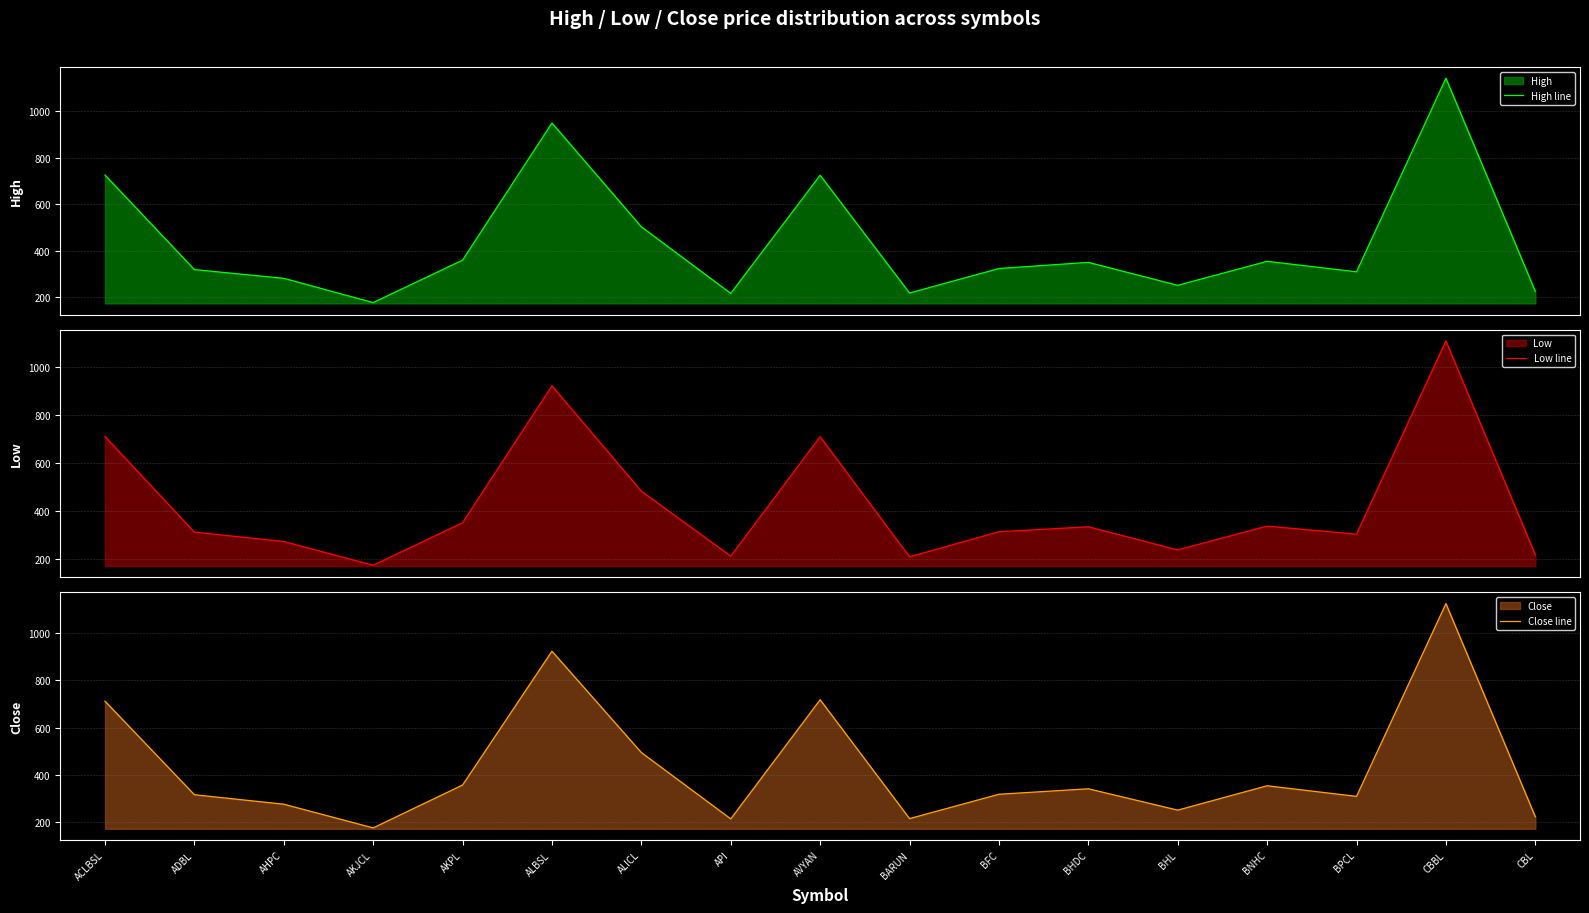

How many lines are shown in the chart?

3